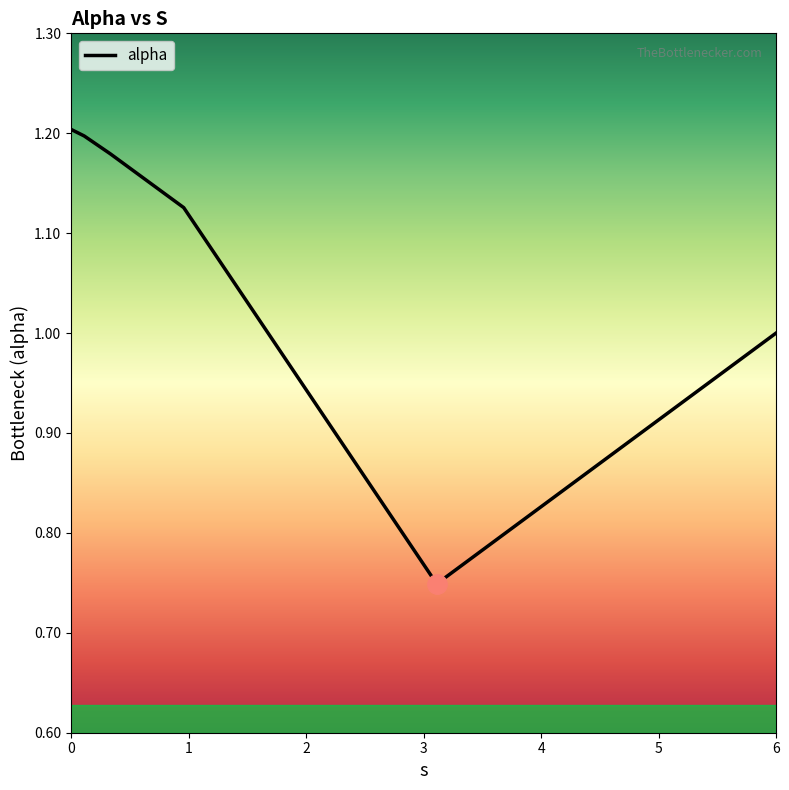

True or false: there are more than 2 points higher than both neighbors.

False